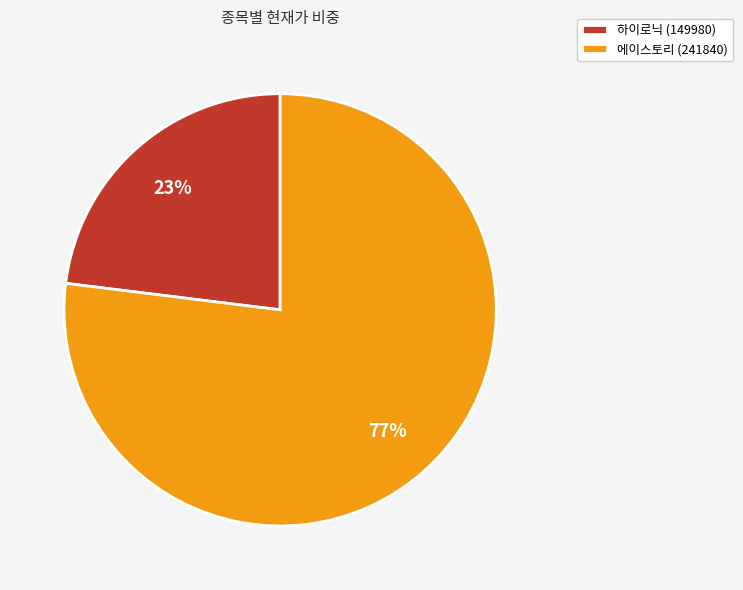

How many slices are in this pie chart?

2